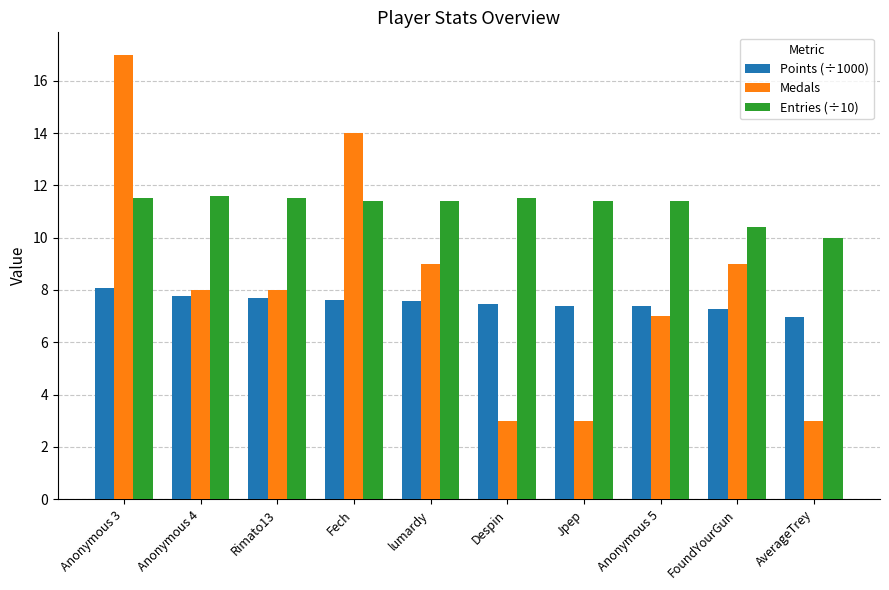

What is the total value across all series at Rimato13?

27.2